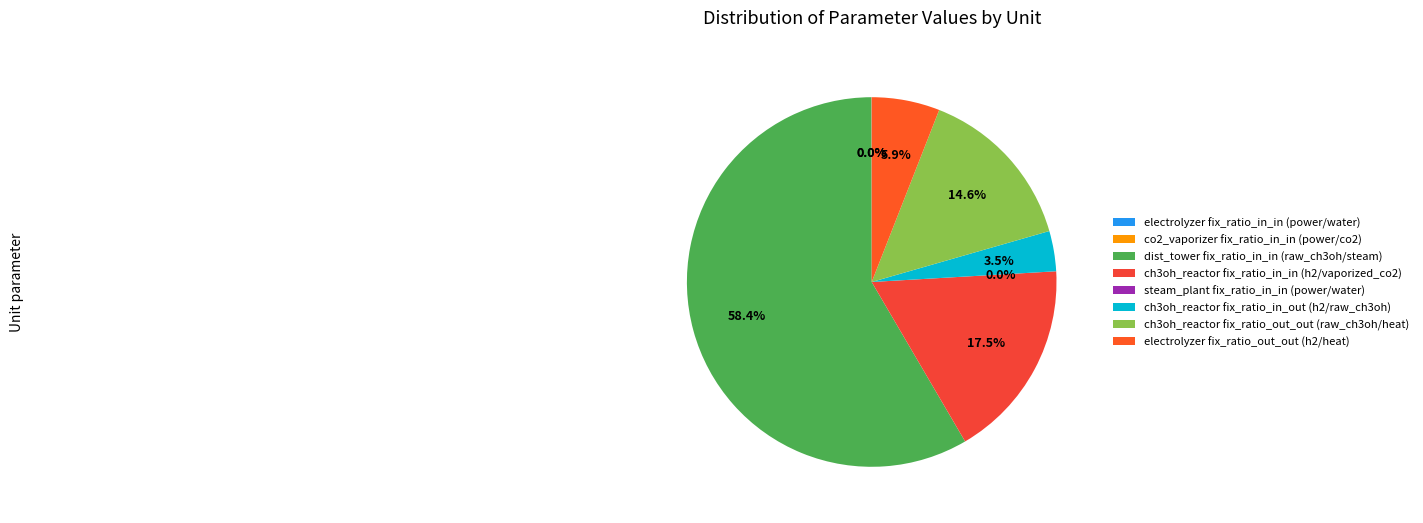

Count the number of slices in the pie.

8